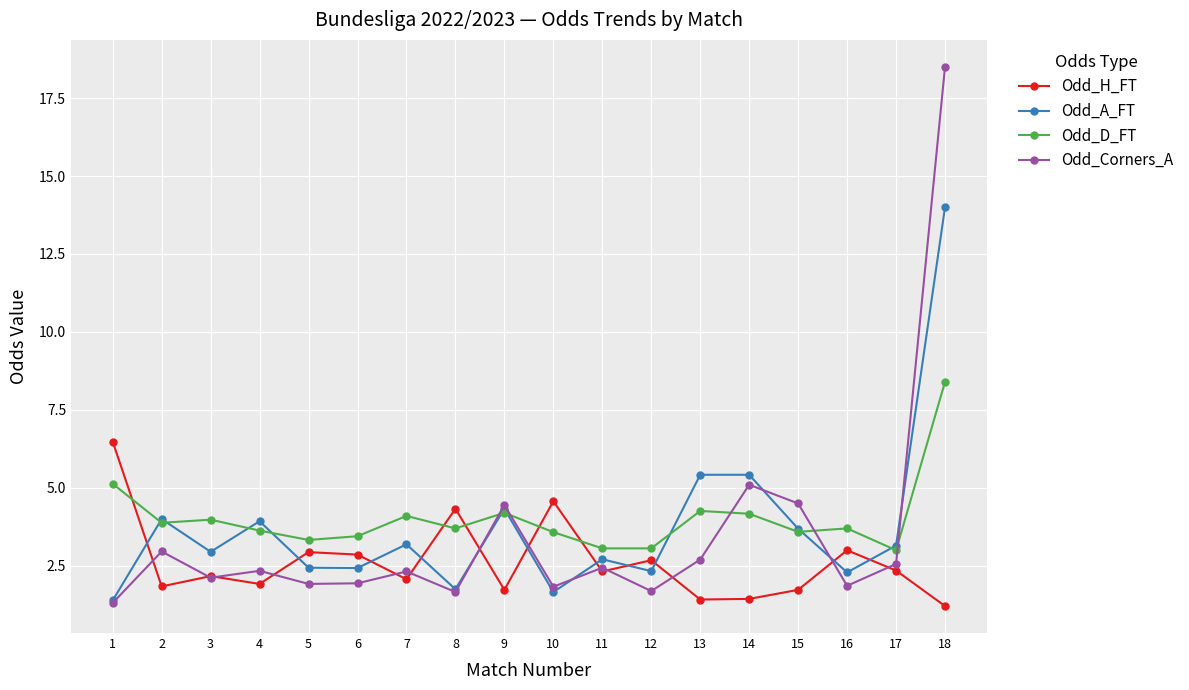

Which category has the lowest value in the Odd_Corners_A series?

1